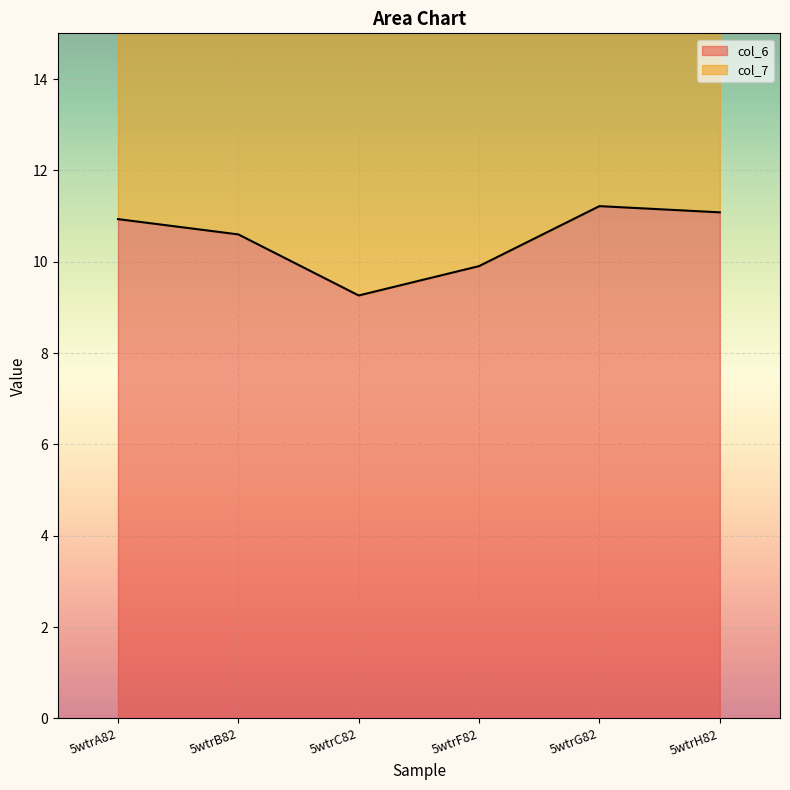

The chart shows a value of 2.5 at 5wtrH82. True or false?

False